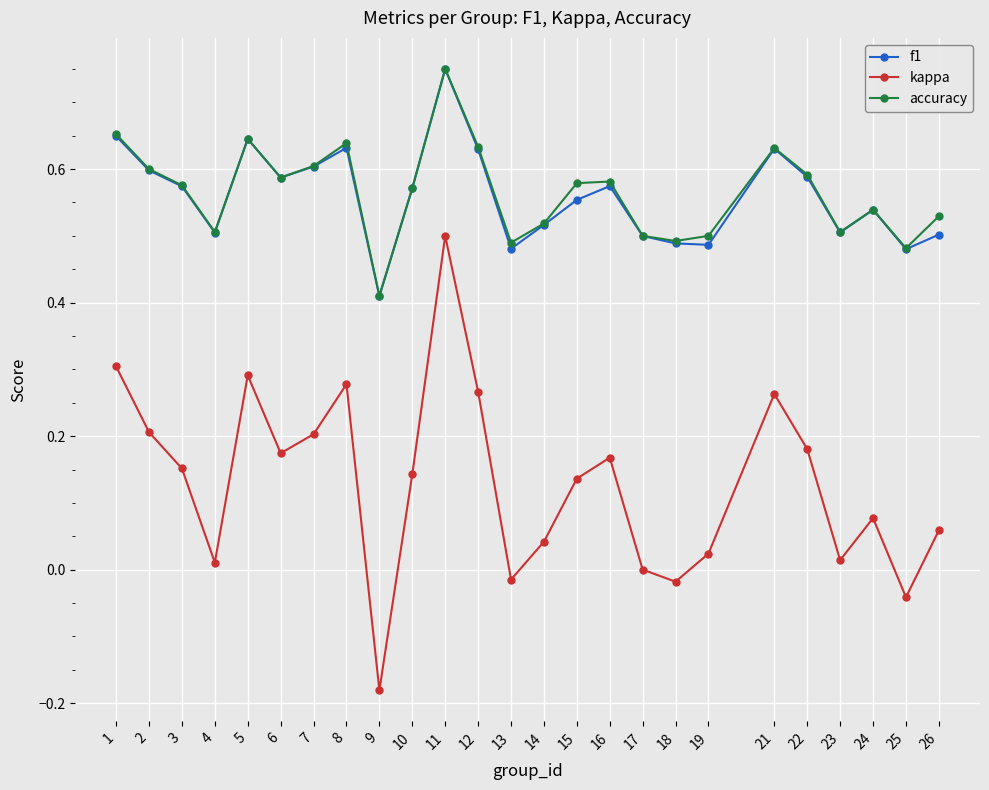

Which series changed the most between 1 and 11?

kappa